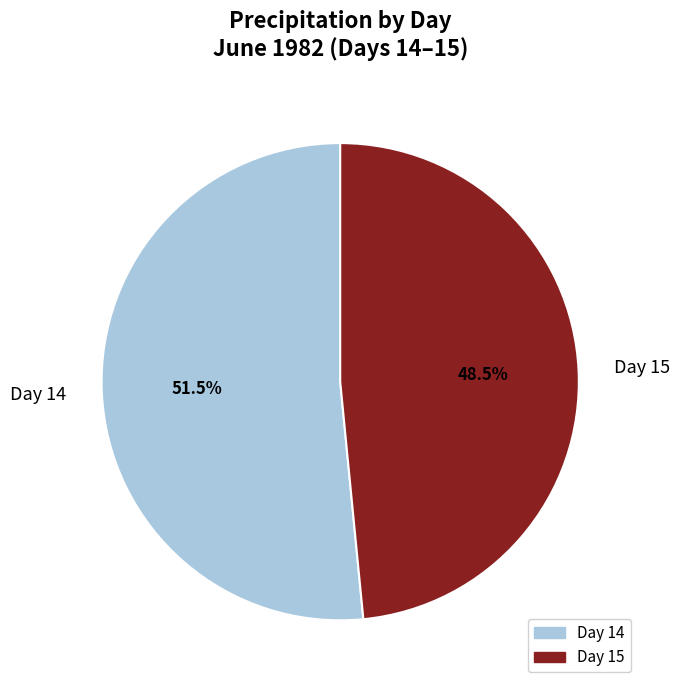

How many slices are in this pie chart?

2